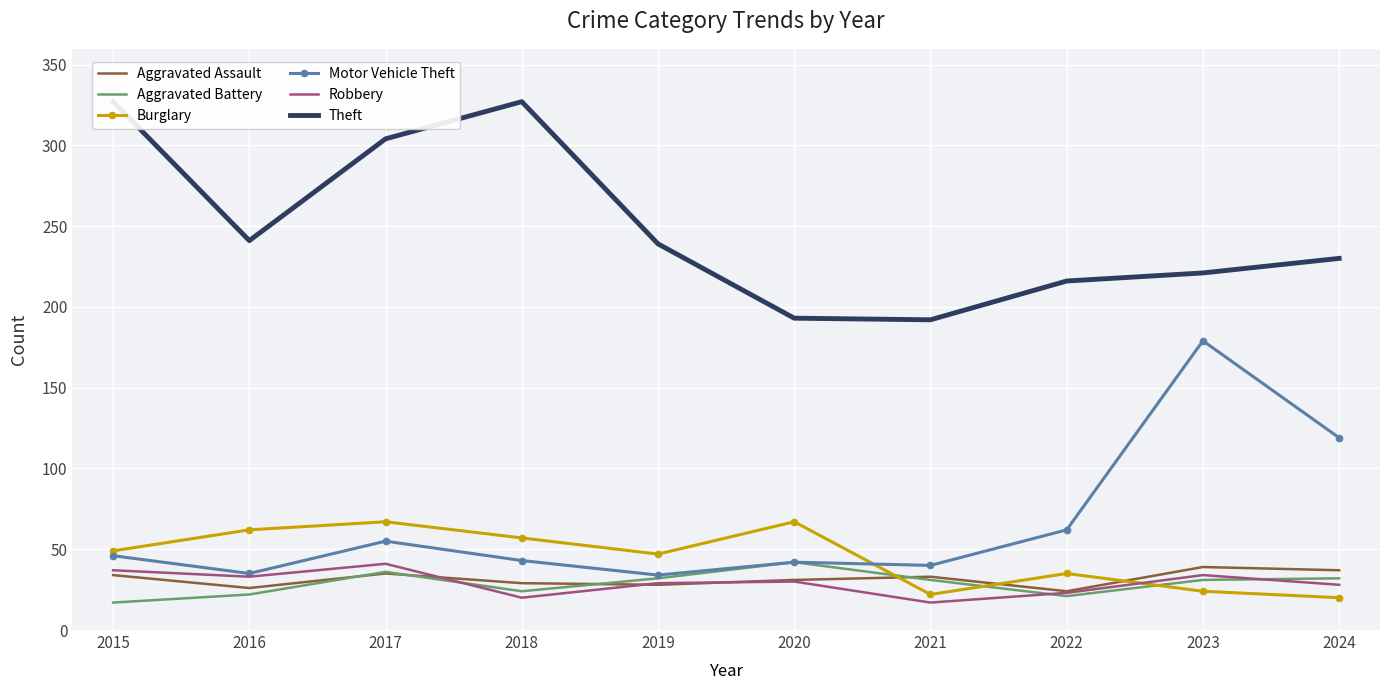

Reading left to right, list all the values displayed in this chart.

Aggravated Assault: 34	26	35	29	28	31	33	24	39	37
Aggravated Battery: 17	22	36	24	32	42	31	21	31	32
Burglary: 49	62	67	57	47	67	22	35	24	20
Motor Vehicle Theft: 46	35	55	43	34	42	40	62	179	119
Robbery: 37	33	41	20	29	30	17	23	34	28
Theft: 327	241	304	327	239	193	192	216	221	230